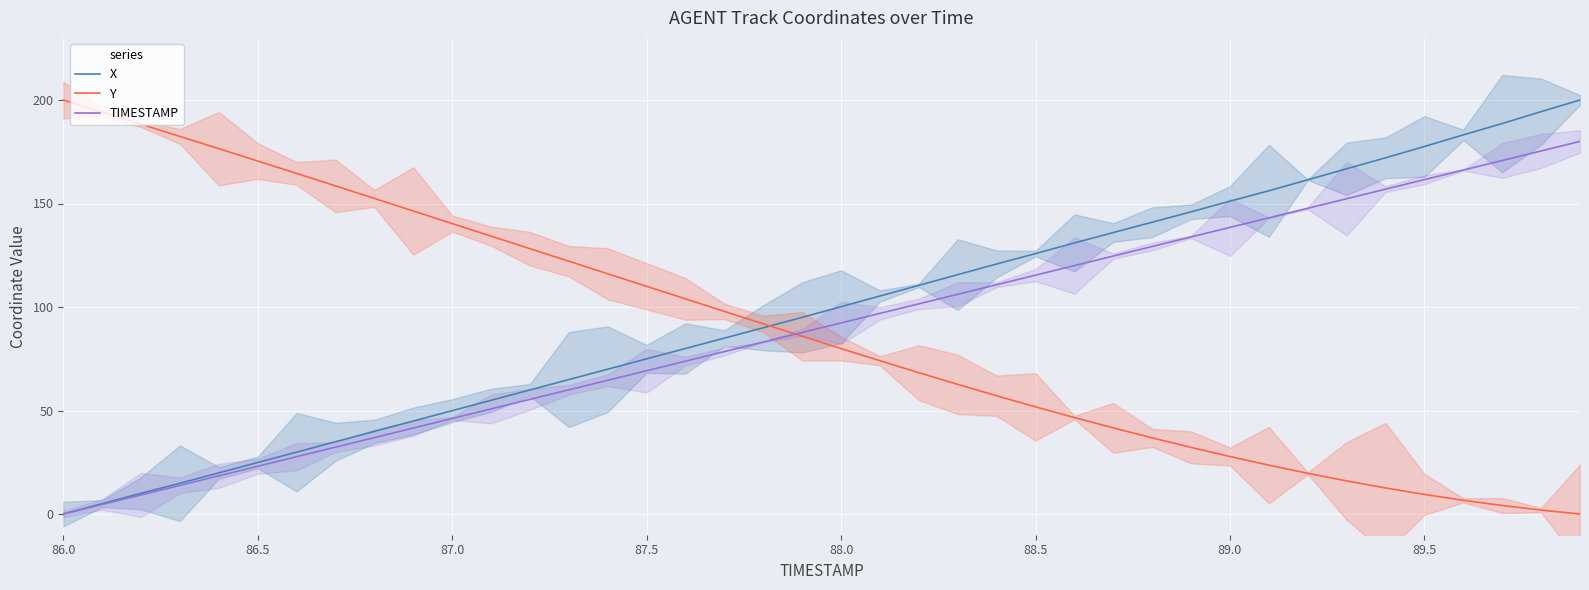

What is the maximum value for Y?

200.0